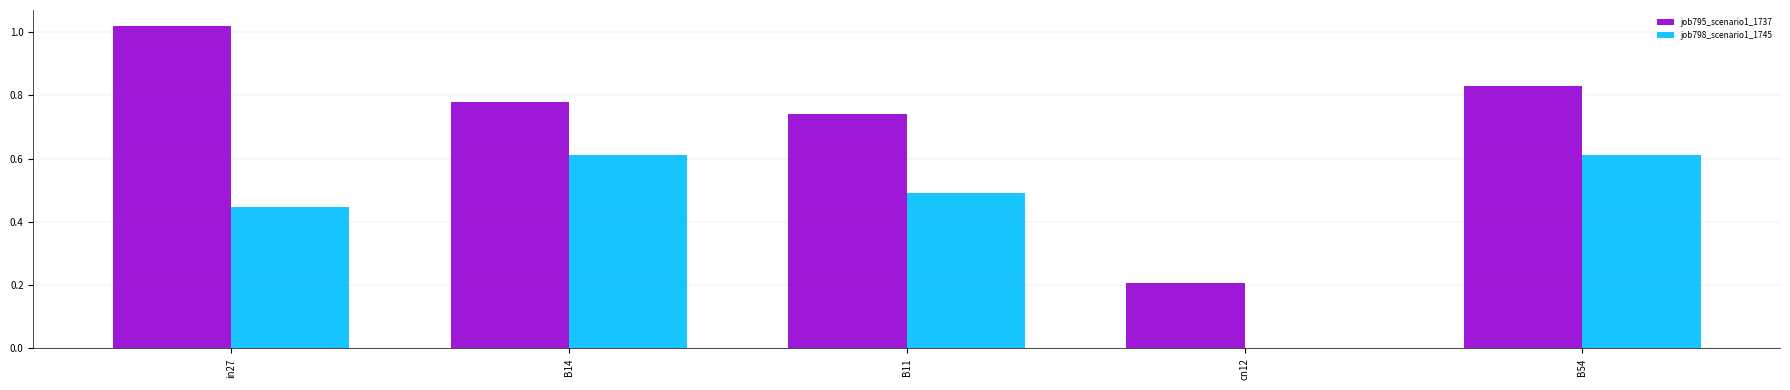

Which series changed the most between B14 and cn12?

job798_scenario1_1745